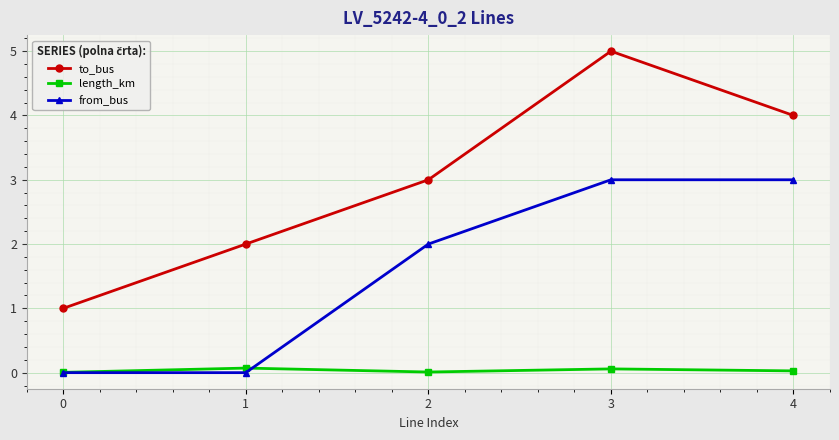

What is the highest value of the to_bus series?

5.0